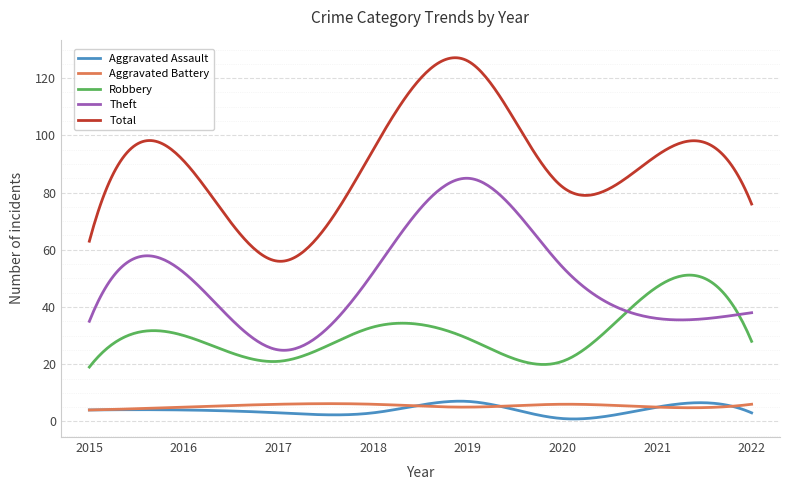

Which series has the widest spread of values?

Total